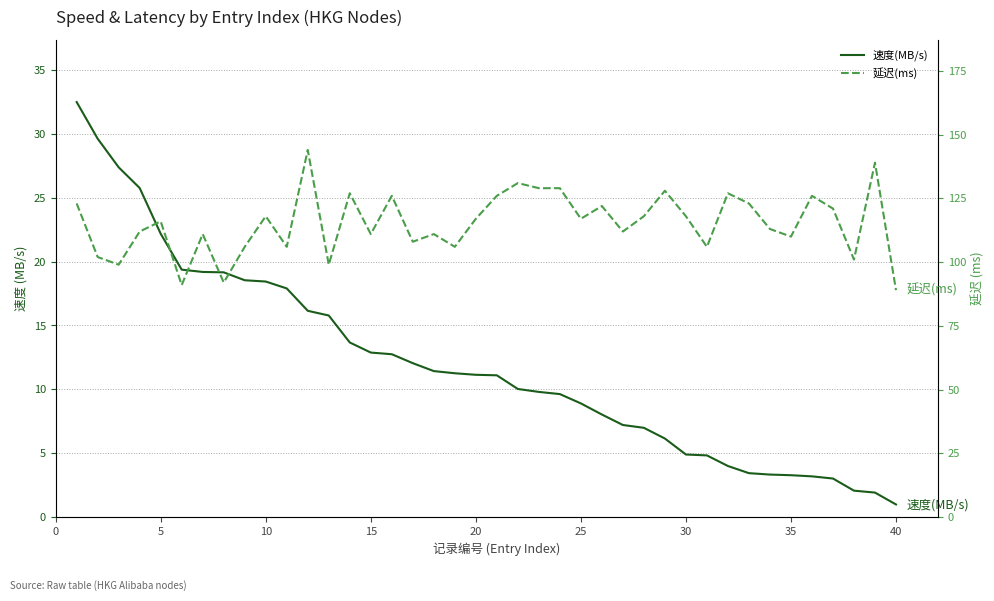

True or false: 延迟(ms) and 速度(MB/s) intersect in this chart.

False